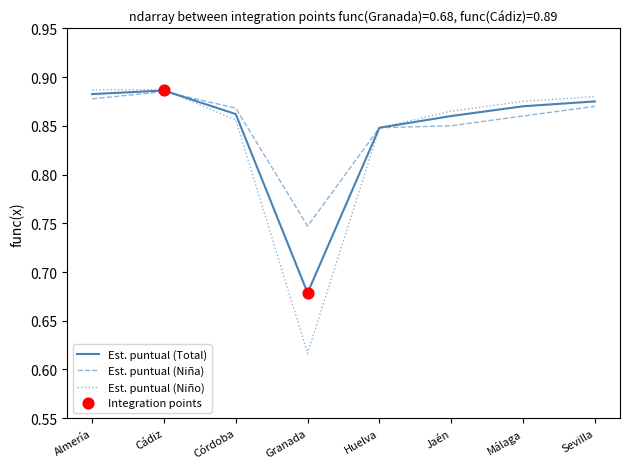

Which series has the largest range (max minus min)?

Est. puntual (Niño)